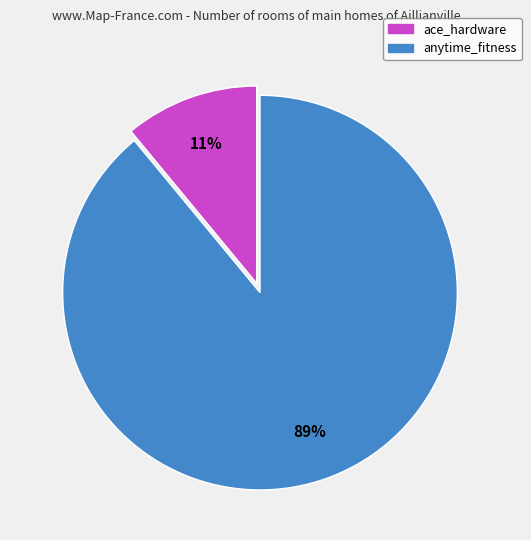

Which category accounts for the majority?

anytime_fitness